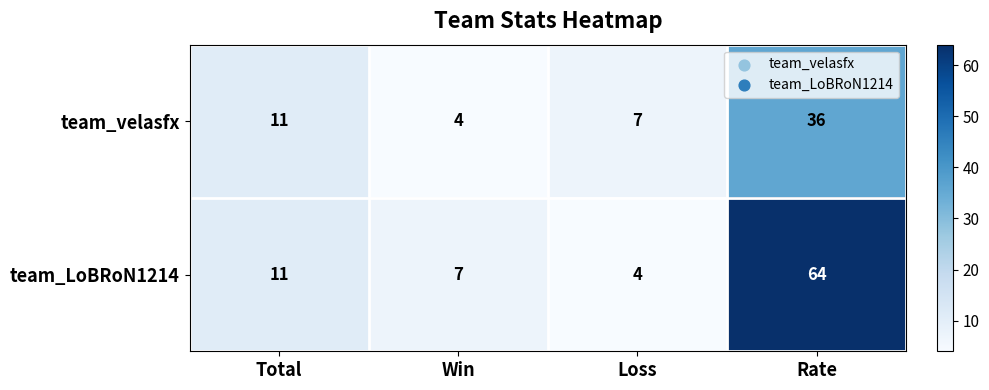

How many data points in team_velasfx are less than 11?

2